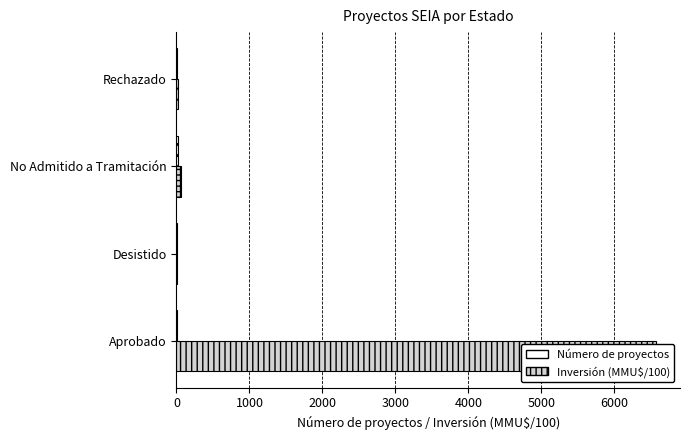

What is the difference between the highest and lowest values at Aprobado?

6557.6